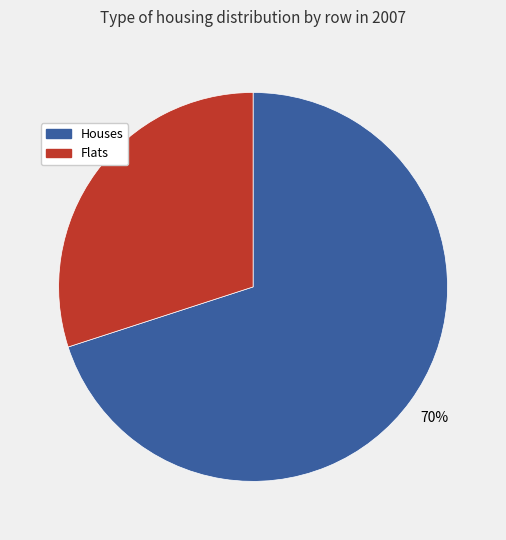

To the nearest percent, what percentage of the pie is Houses?

70%